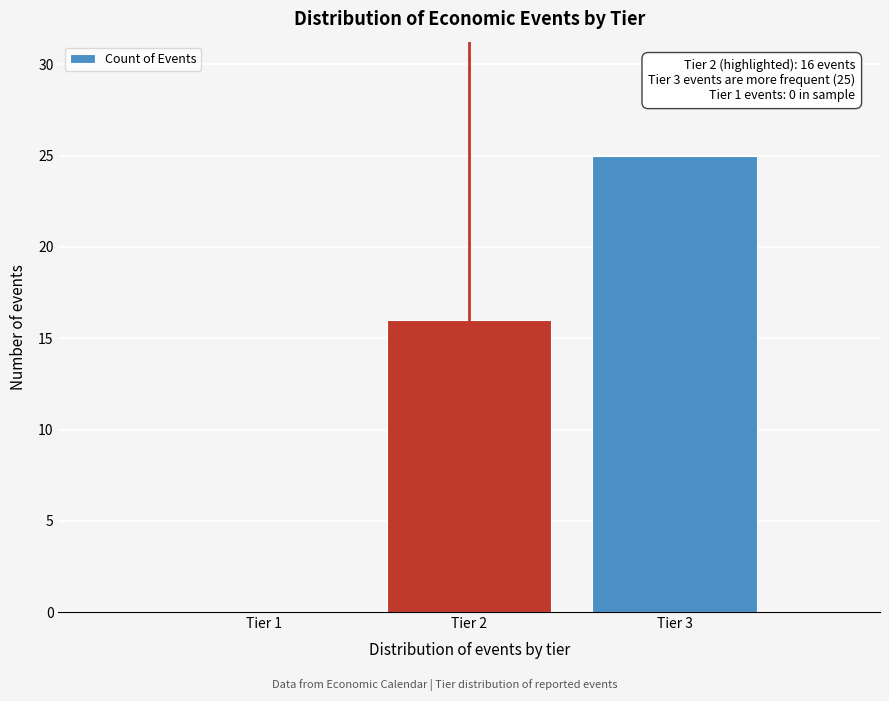

Reading right to left, what are all the values shown in this chart?

Tier 3=25	Tier 2=16	Tier 1=0